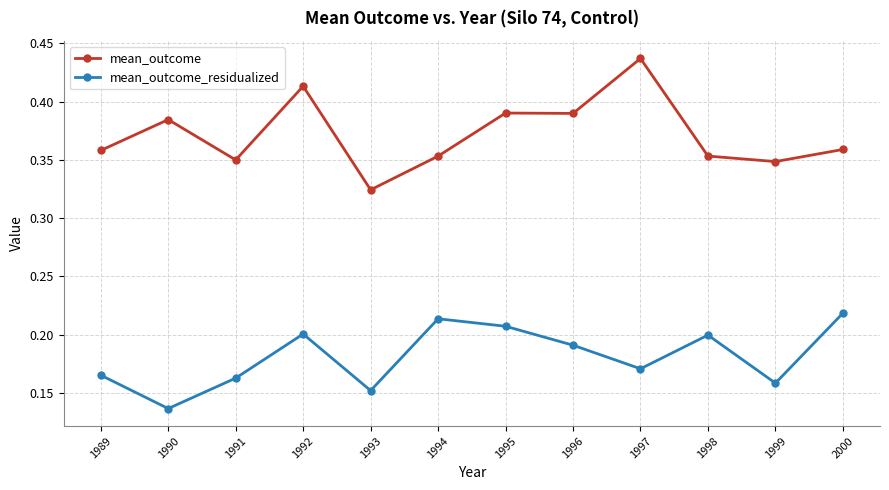

Count the mean_outcome_residualized values in the range 0 to 1.

12